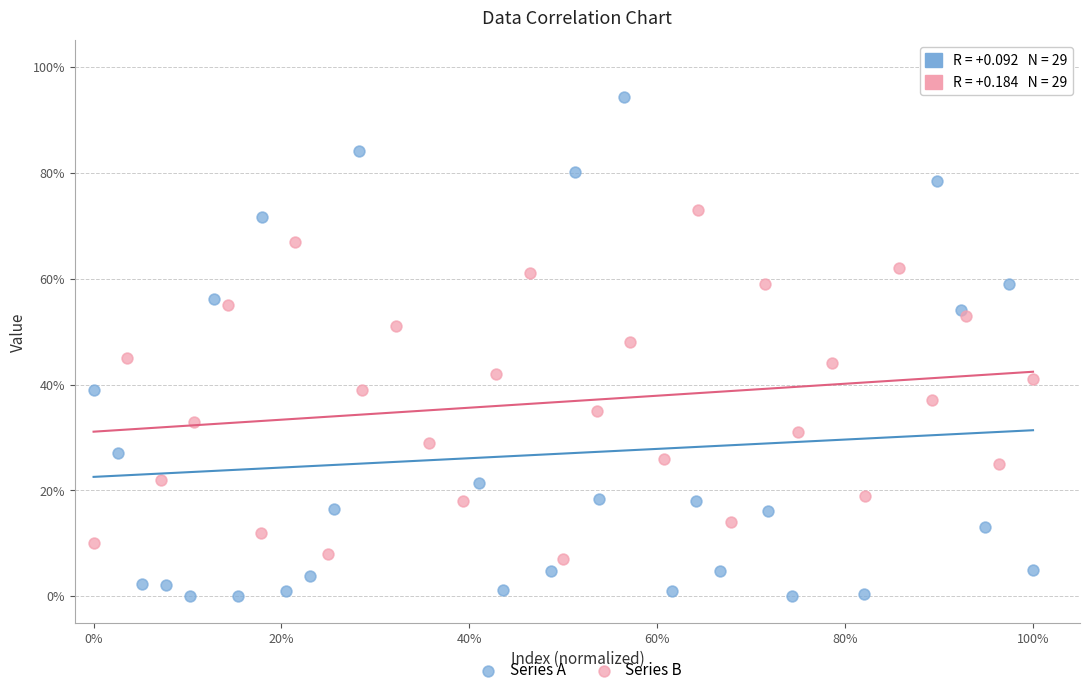

Which series reaches the maximum Y coordinate?

Series A